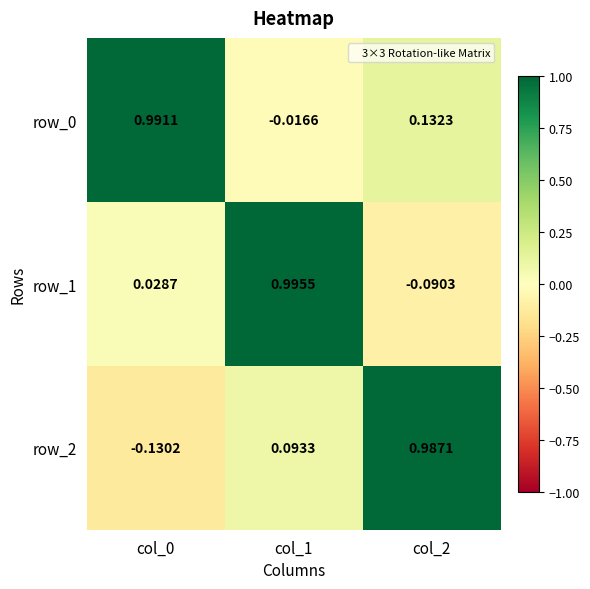

Reading right to left, transcribe all the data shown in this chart.

row_0: col_2=0.1	col_1=-0.0	col_0=1.0
row_1: col_2=-0.1	col_1=1.0	col_0=0.0
row_2: col_2=1.0	col_1=0.1	col_0=-0.1